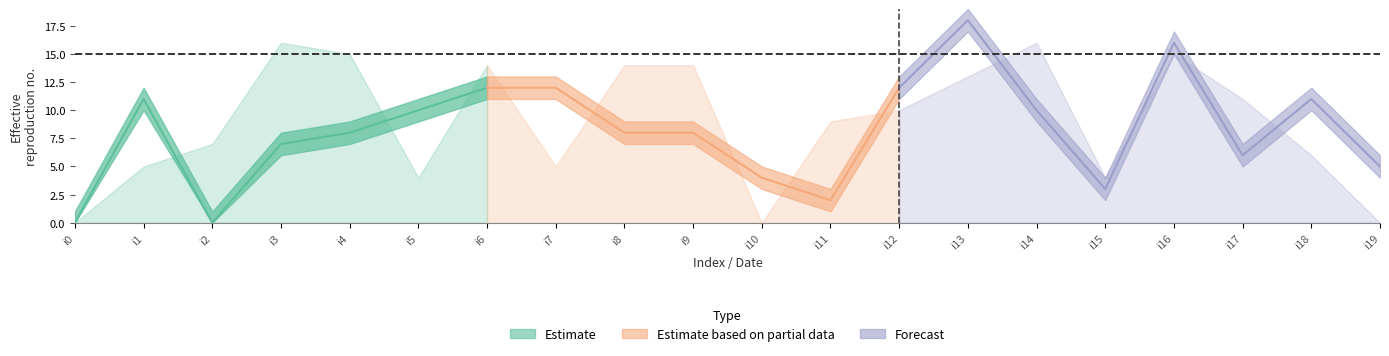

What is the sum of all k2 values?

178